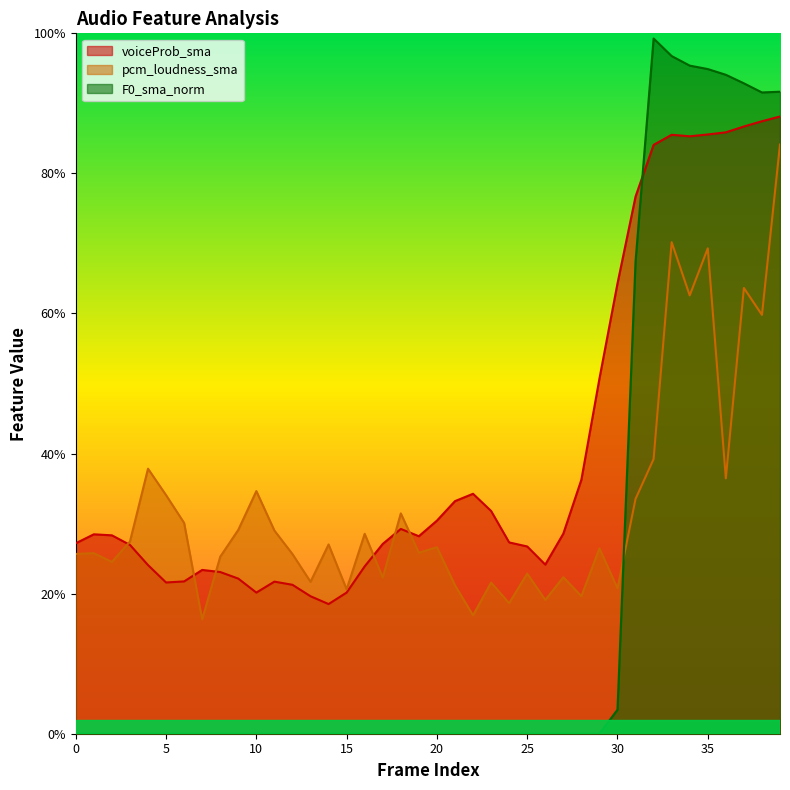

Is it true that voiceProb_sma equals 0.2 at 5?

True